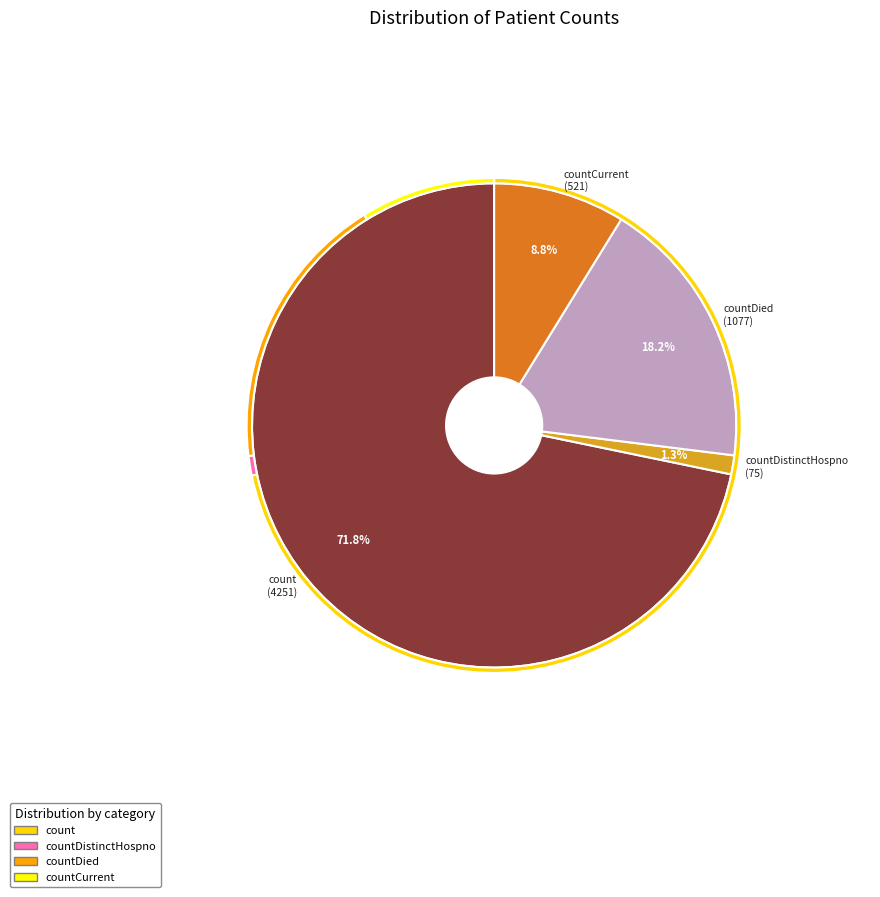

Between count and countDied, which is larger?

count